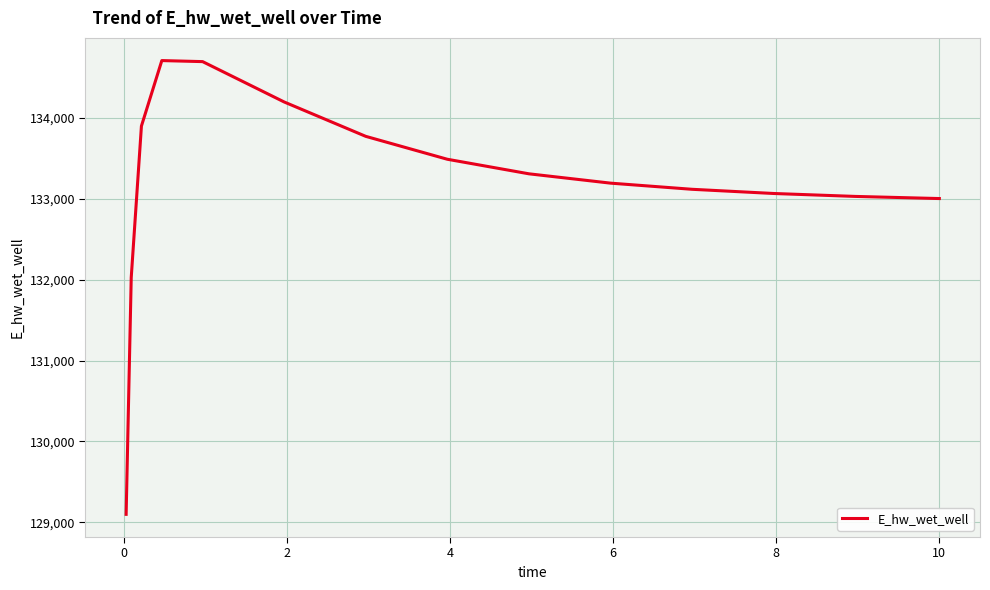

What is the difference between the maximum and minimum values?

5607.3